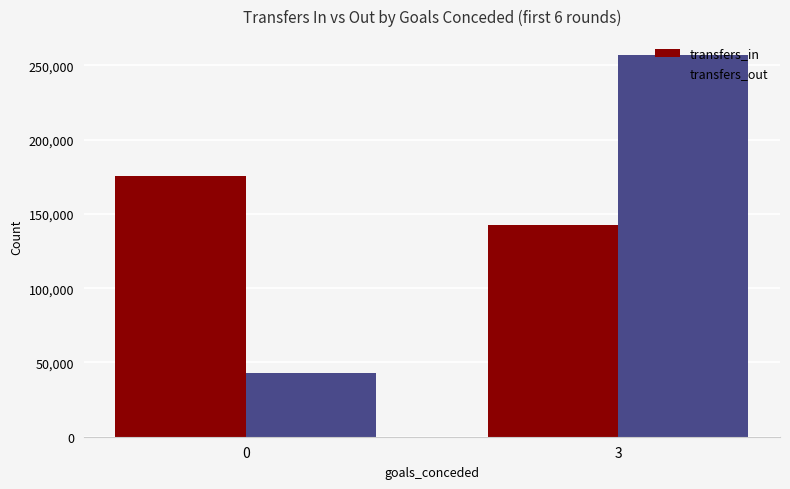

How many data points in transfers_in are less than 175433?

1